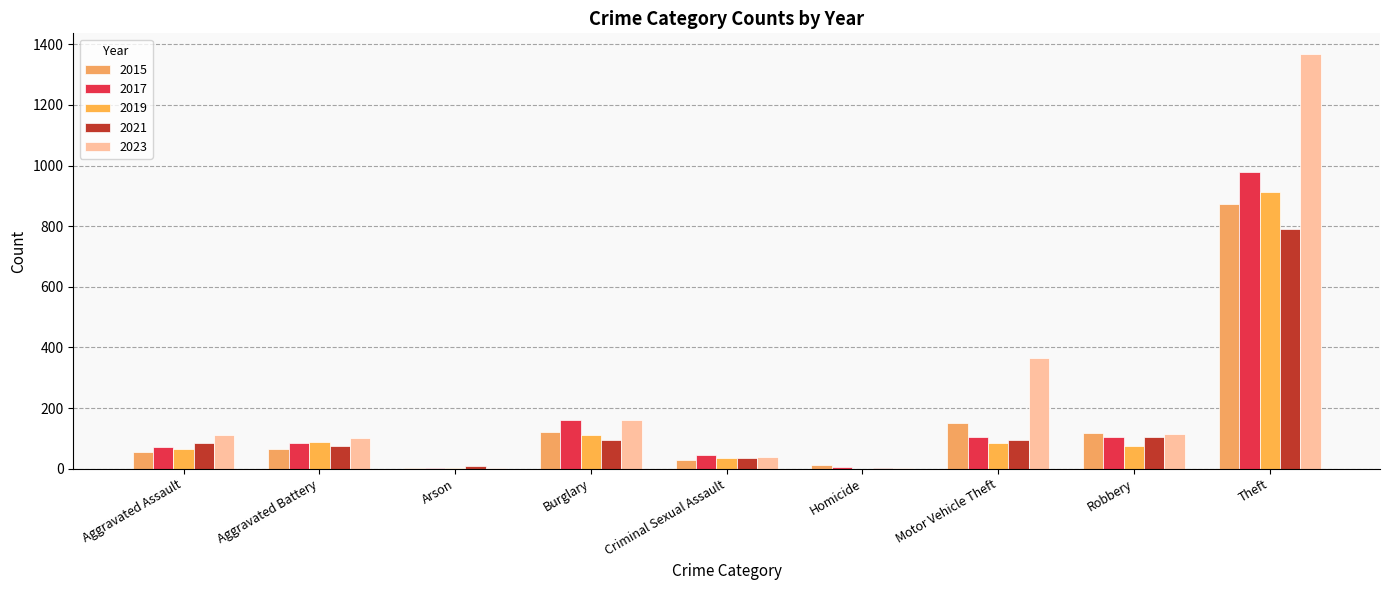

Which series has the largest range (max minus min)?

2023